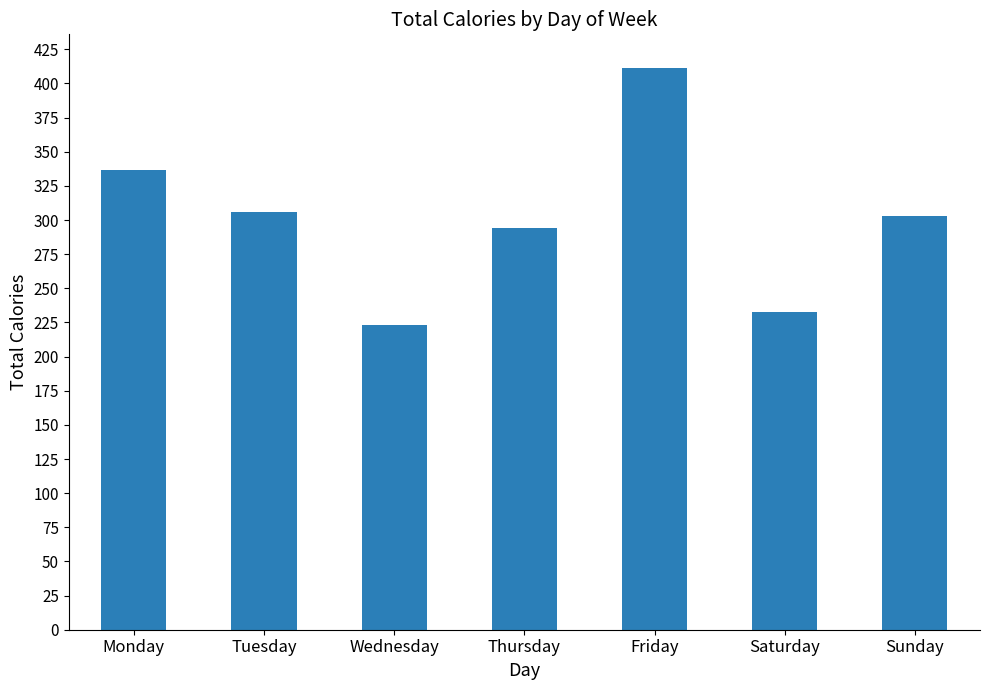

The chart shows a value of 223 at Wednesday. True or false?

True